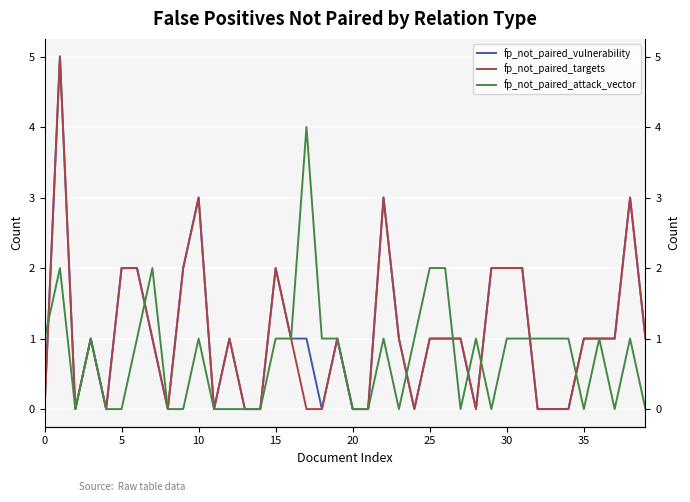

How many distinct data groups are displayed?

3